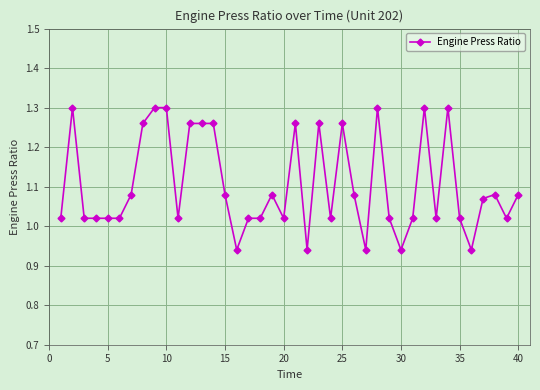

What is the difference between the maximum and minimum values?

0.4